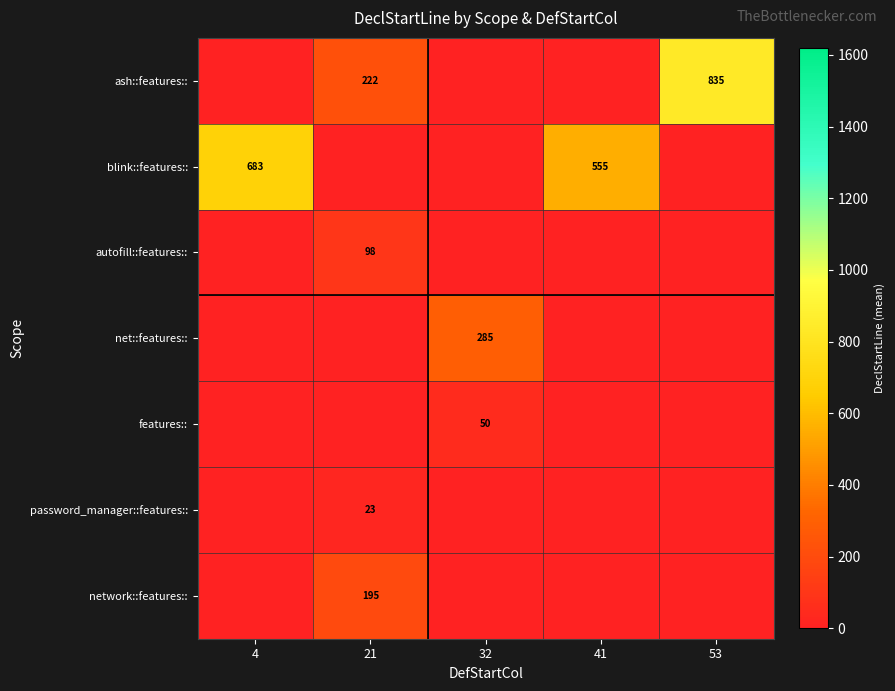

Is it true that ash::features:: equals 191 at 53?

False